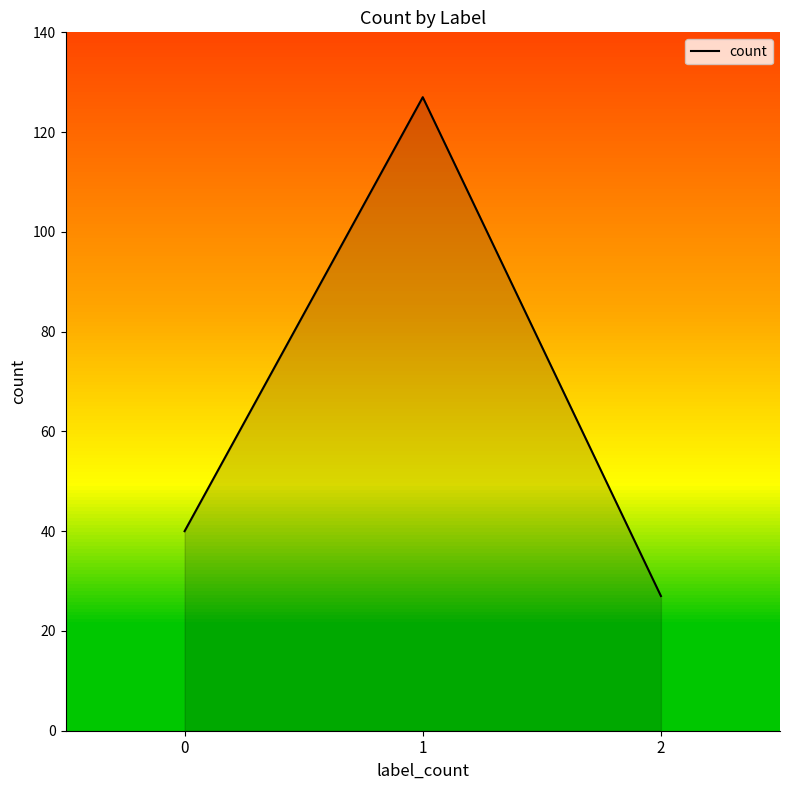

The value at 0 is 40. True or false?

True